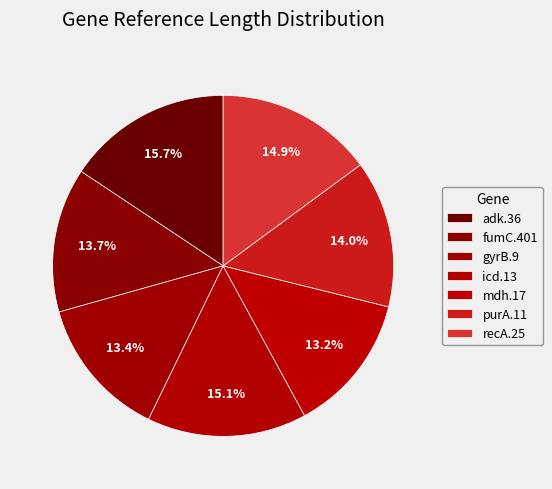

How many slices are in this pie chart?

7